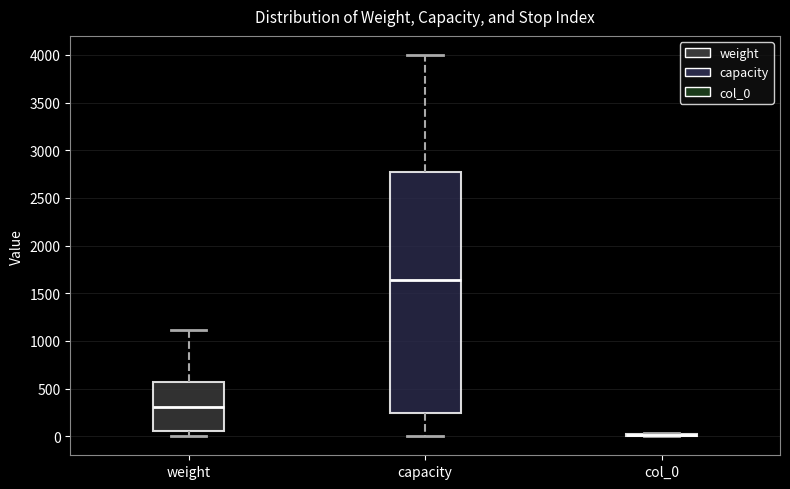

Which box is the tallest, from its lower edge to its upper edge?

capacity